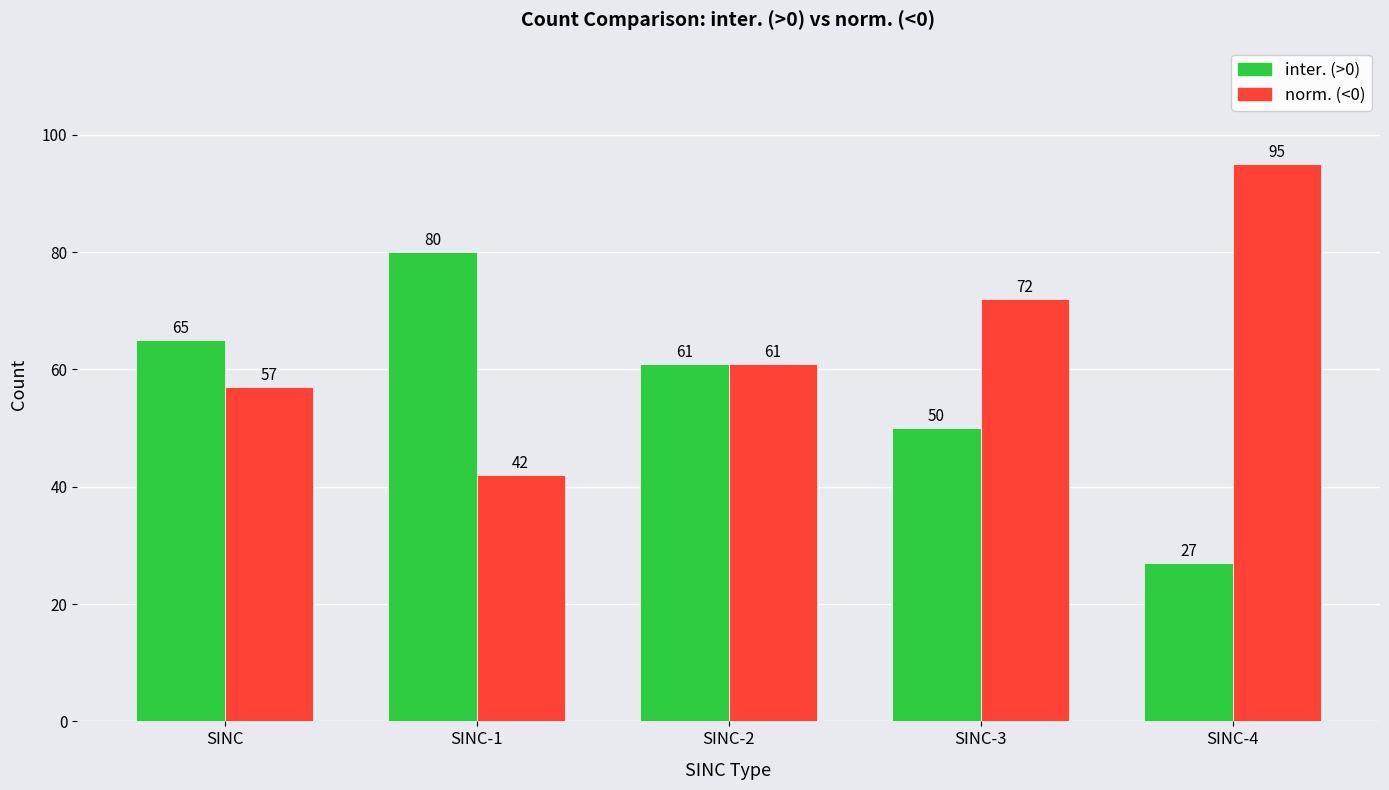

What is the label of the 2nd bar from the left?

SINC-1